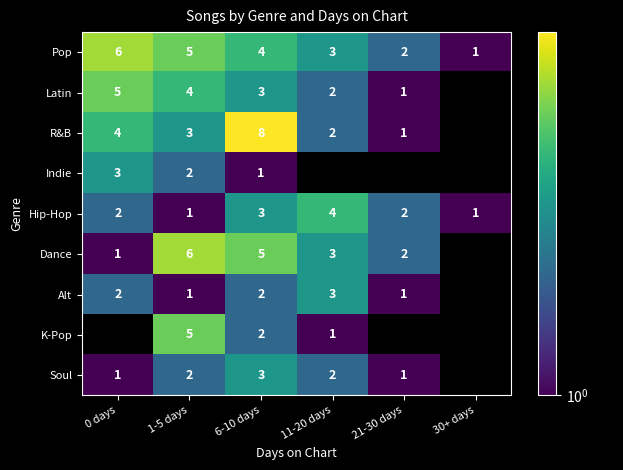

What is the difference between the highest and lowest values at 6-10 days?

7